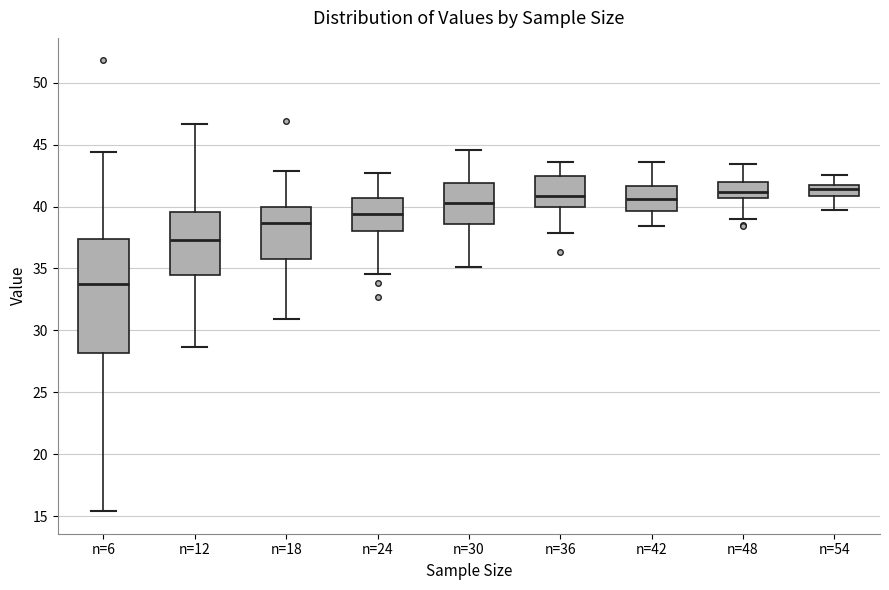

Reading left to right, transcribe this box plot: for each box, give where its median line is, the range the box spans, and where its two whiskers end, as read against the y-axis. The values are not printed on the chart, so give them approximately, as read against the axis.

n=6: median 34.0, box 28.0 to 37.5, whiskers 15.5 to 44.5
n=12: median 37.5, box 34.5 to 39.5, whiskers 28.5 to 46.5
n=18: median 38.5, box 36.0 to 40.0, whiskers 31.0 to 43.0
n=24: median 39.5, box 38.0 to 40.5, whiskers 34.5 to 42.5
n=30: median 40.5, box 38.5 to 42.0, whiskers 35.0 to 44.5
n=36: median 41.0, box 40.0 to 42.5, whiskers 38.0 to 43.5
n=42: median 40.5, box 39.5 to 41.5, whiskers 38.5 to 43.5
n=48: median 41.0, box 40.5 to 42.0, whiskers 39.0 to 43.5
n=54: median 41.5, box 41.0 to 42.0, whiskers 39.5 to 42.5